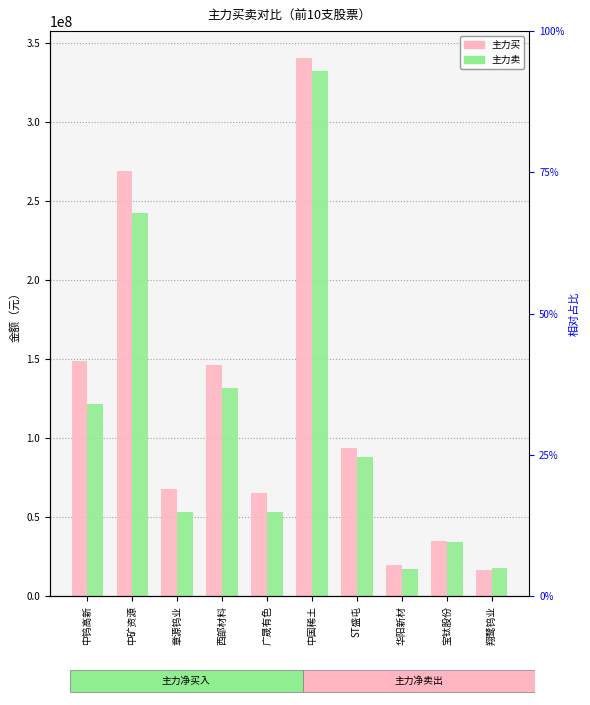

Rank the categories by 主力卖 value from lowest to highest.

华阳新材, 翔鹭钨业, 宝钛股份, 广晟有色, 章源钨业, ST盛屯, 中钨高新, 西部材料, 中矿资源, 中国稀土